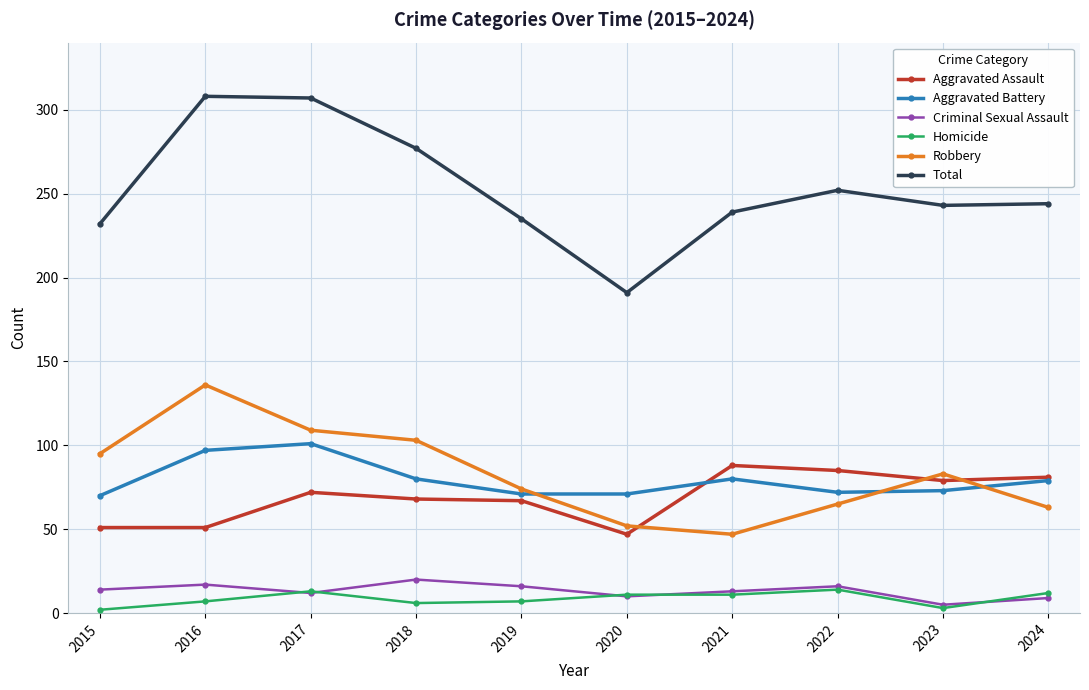

True or false: Aggravated Assault and Total intersect in this chart.

False